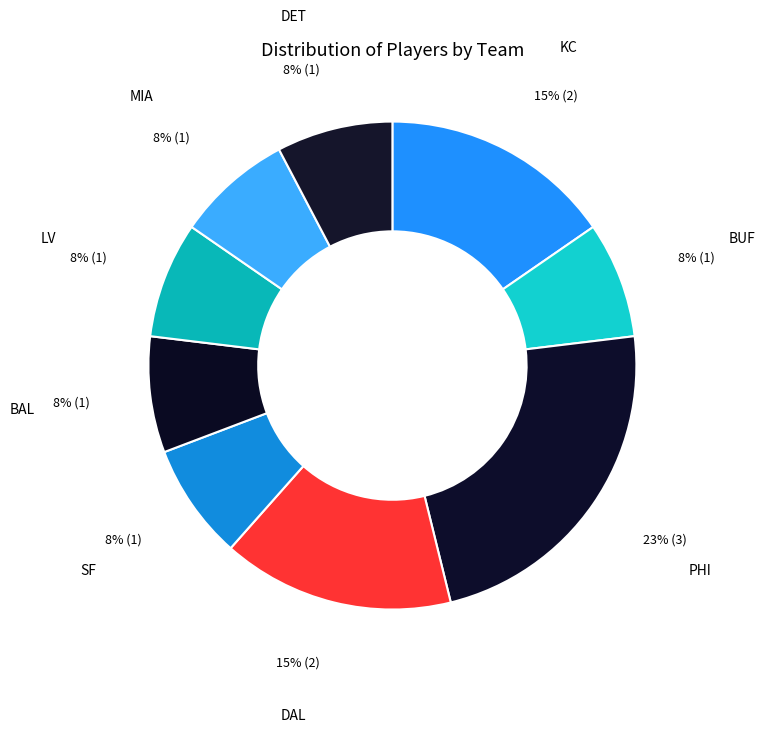

Is the sum of LV and MIA greater than half?

No